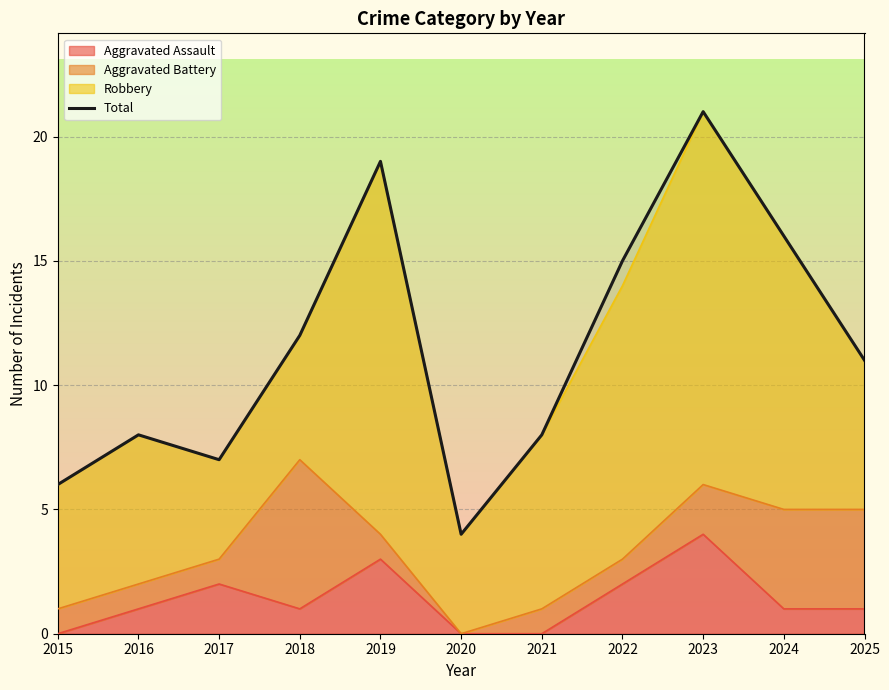

How many interior local valleys (lower than both neighbors) does the data have?

2